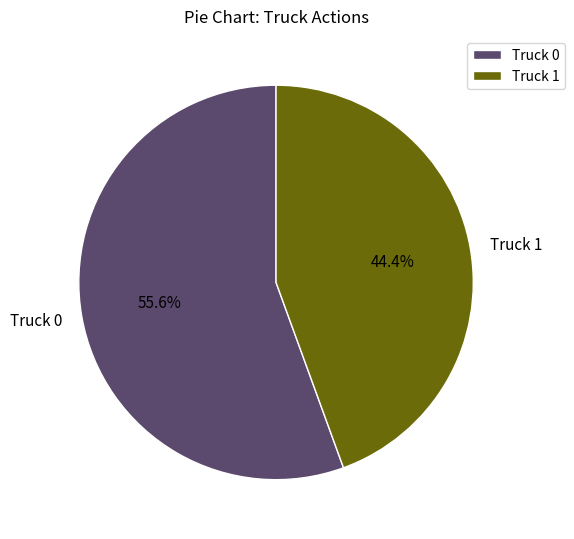

Does Truck 1 account for over 50% of the chart?

No